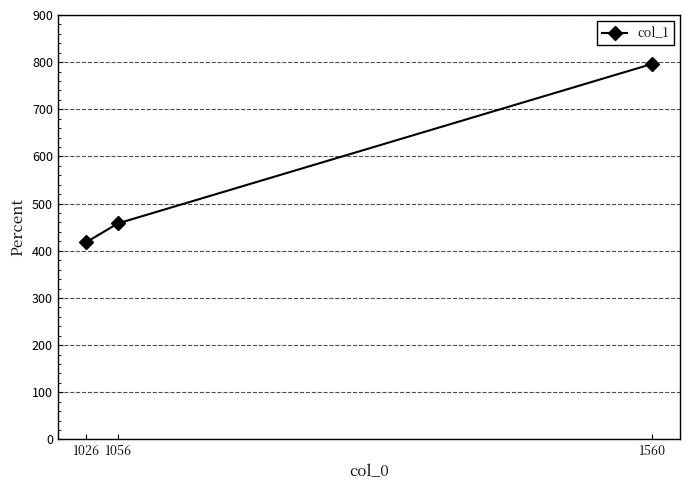

How many lines are shown in the chart?

1